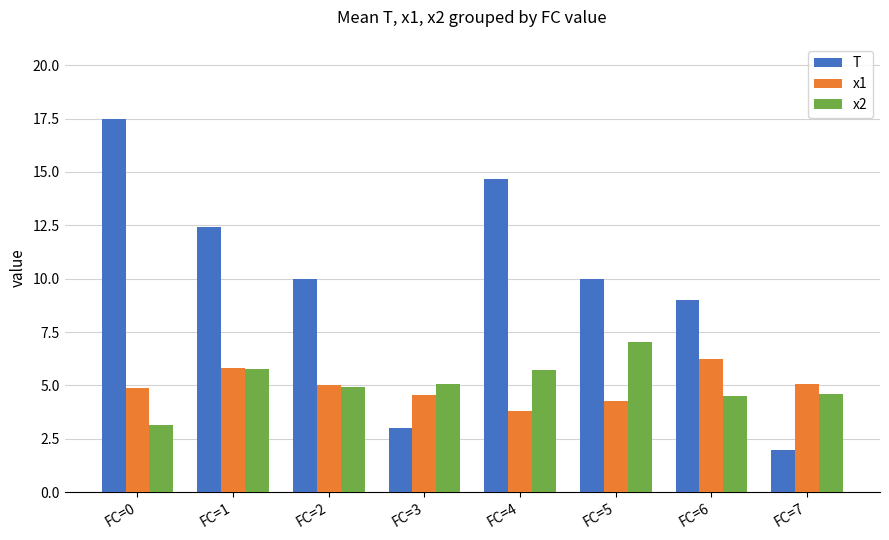

Rank the series at FC=5 from highest to lowest value.

T, x2, x1